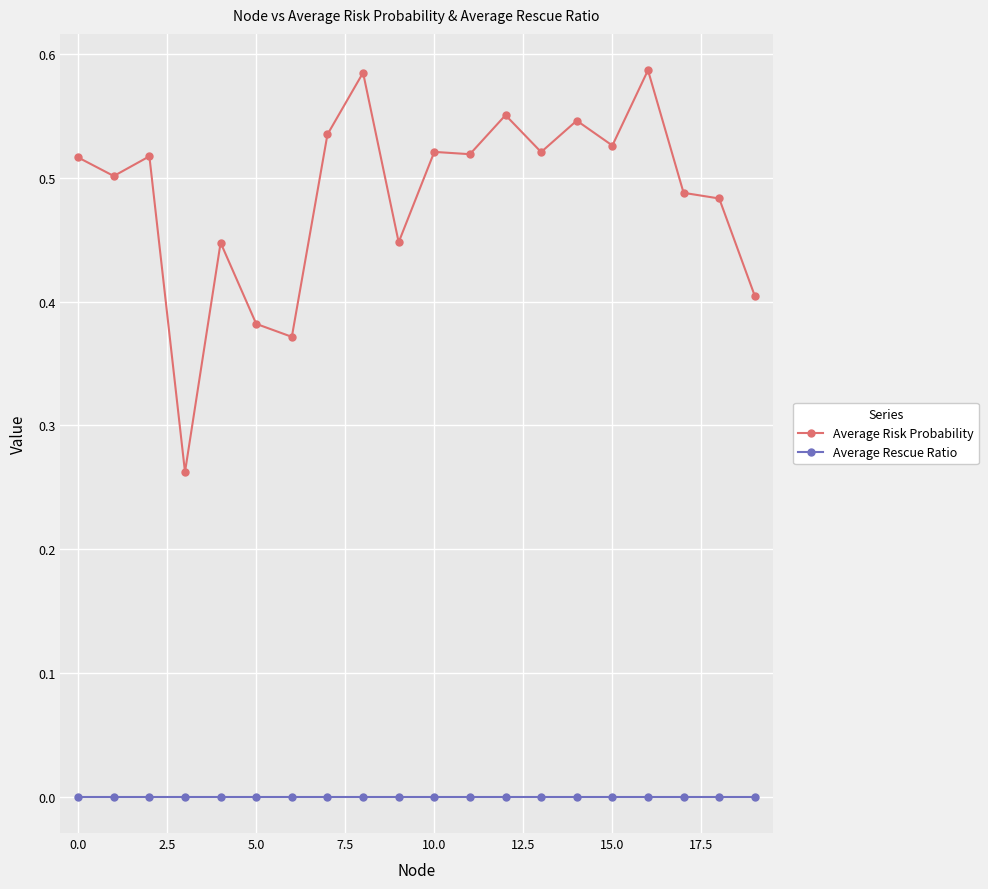

Which series has the largest range (max minus min)?

Average Risk Probability